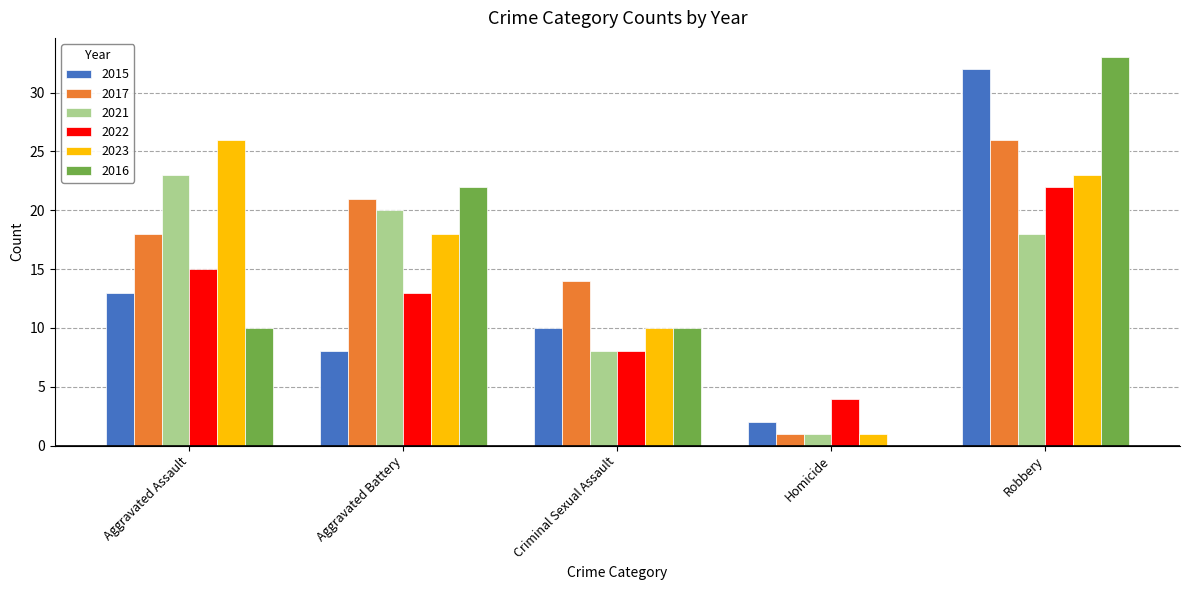

What is the sum of the 2021 values at Aggravated Assault and Homicide?

24